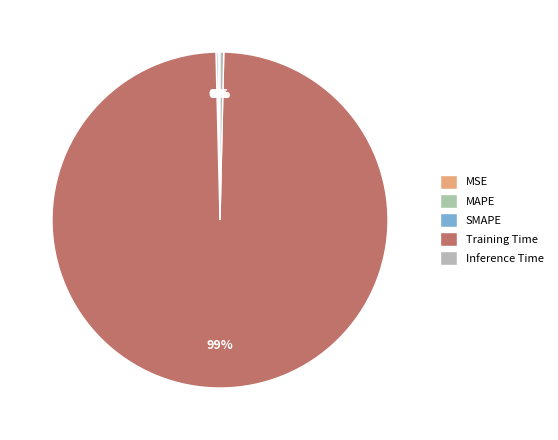

How many slices are in this pie chart?

5